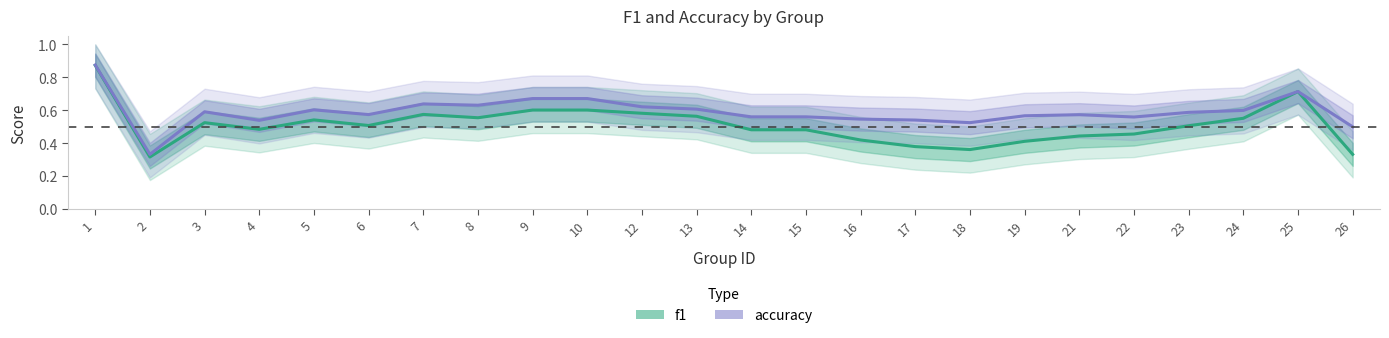

True or false: accuracy and f1 intersect in this chart.

False